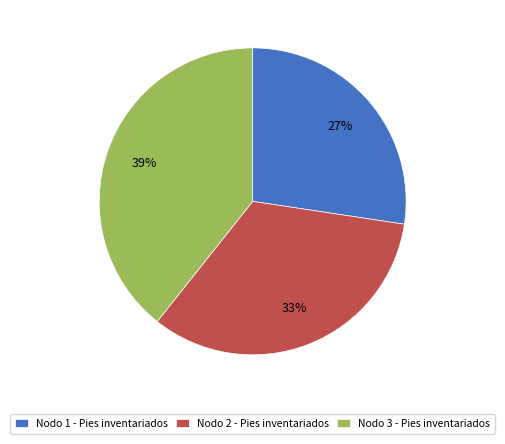

Which has a higher value, Nodo 1 - Pies inventariados or Nodo 3 - Pies inventariados?

Nodo 3 - Pies inventariados